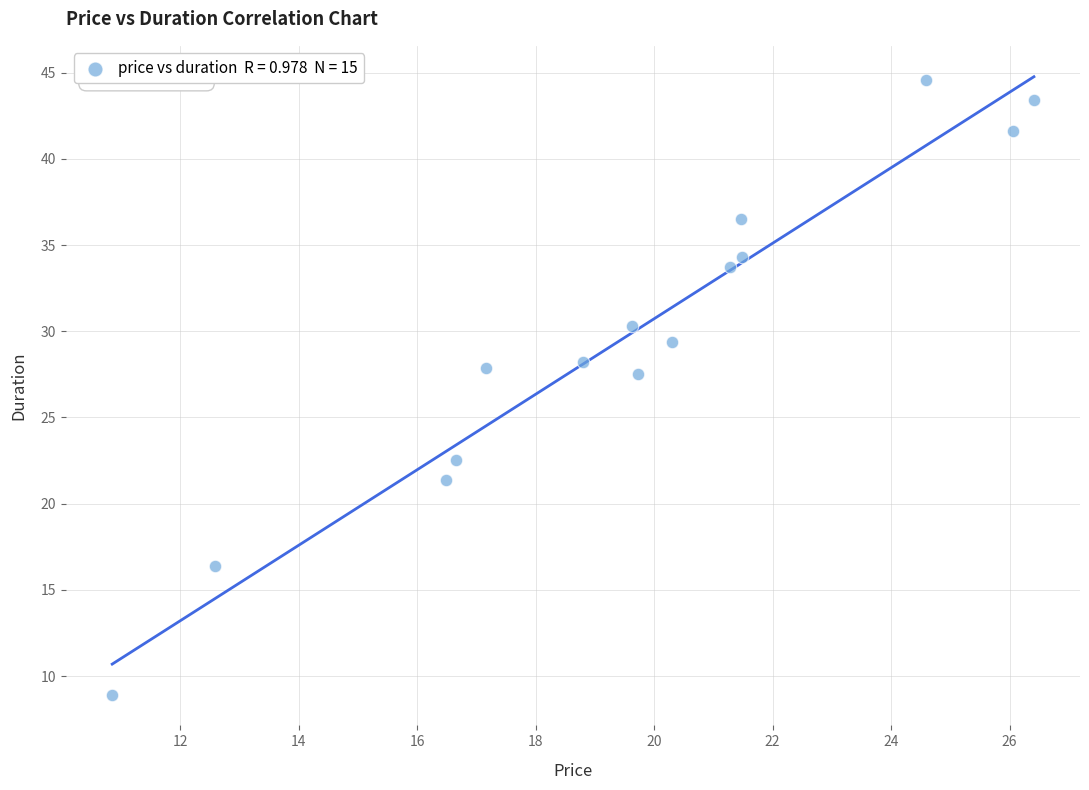

What is the range of Y values (max minus min)?

35.6